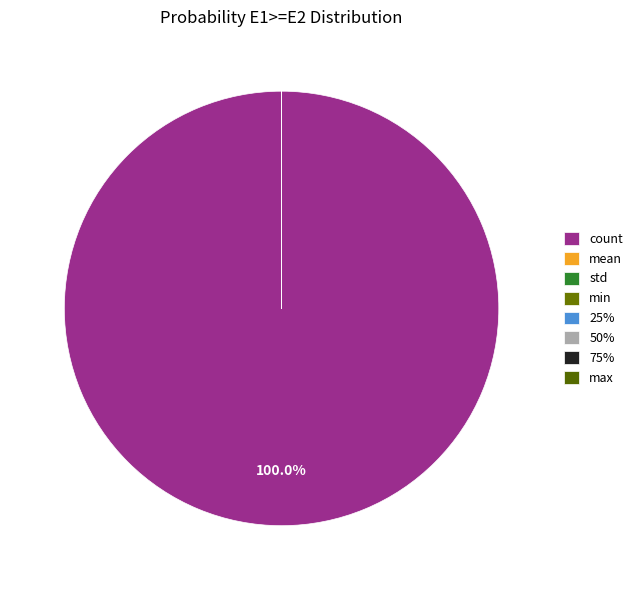

To the nearest percent, what is the average slice percentage?

12%